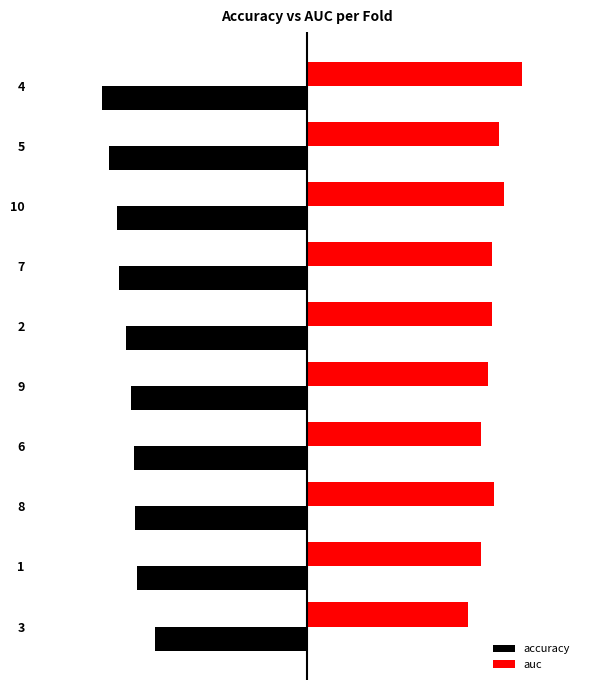

What are all the series names shown in the legend?

accuracy, auc